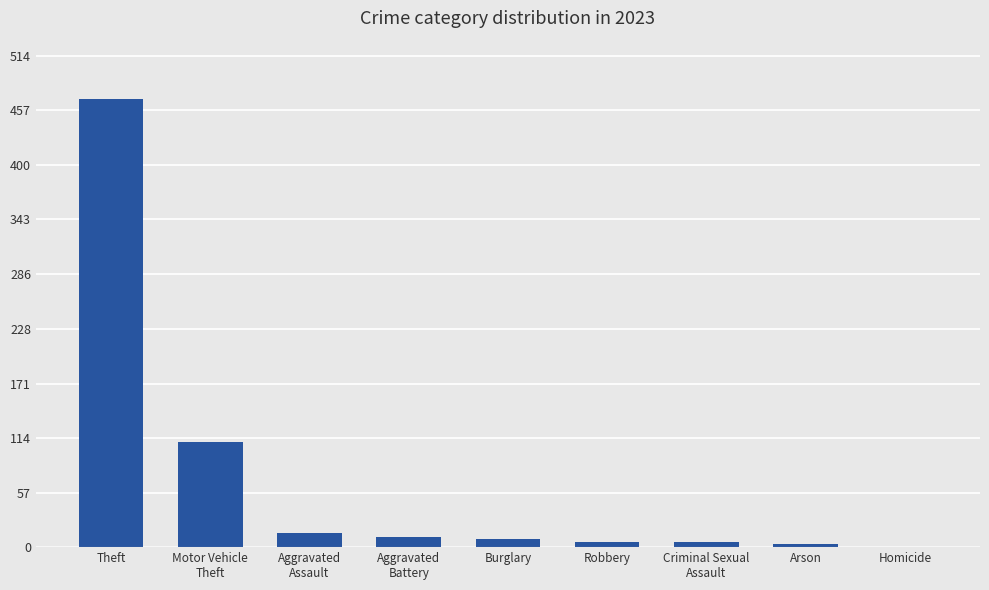

Is it true that the value at Homicide is 0?

True